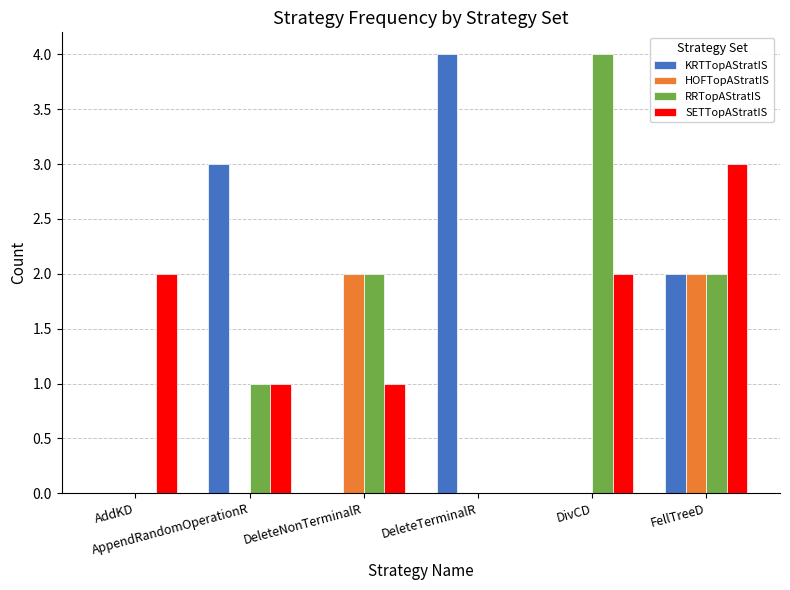

What is the maximum value shown in the chart?

4